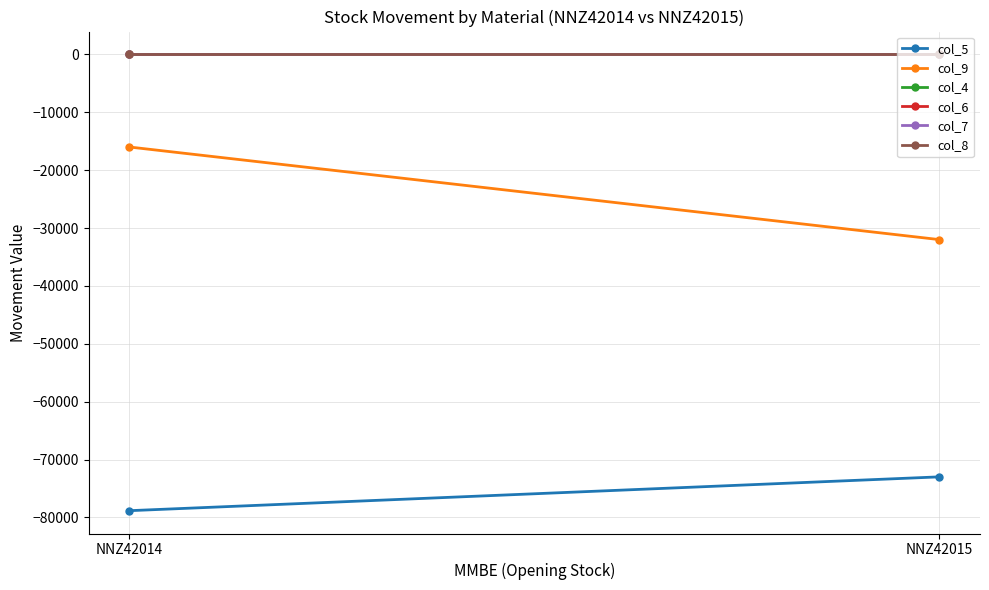

What is the difference between the highest and lowest values at NNZ42015?

72980